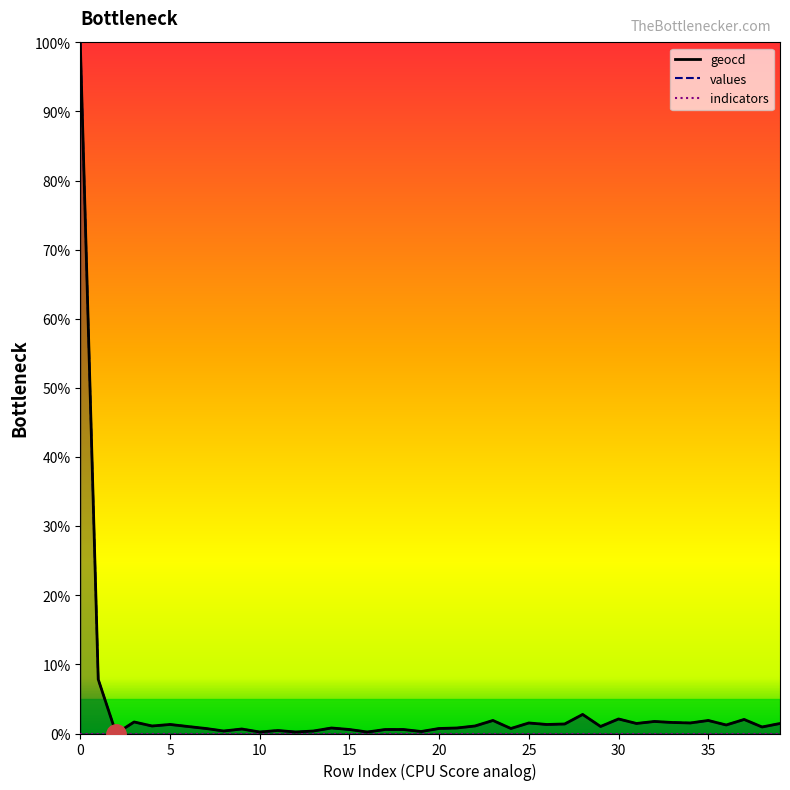

Count the number of data series in this chart.

3